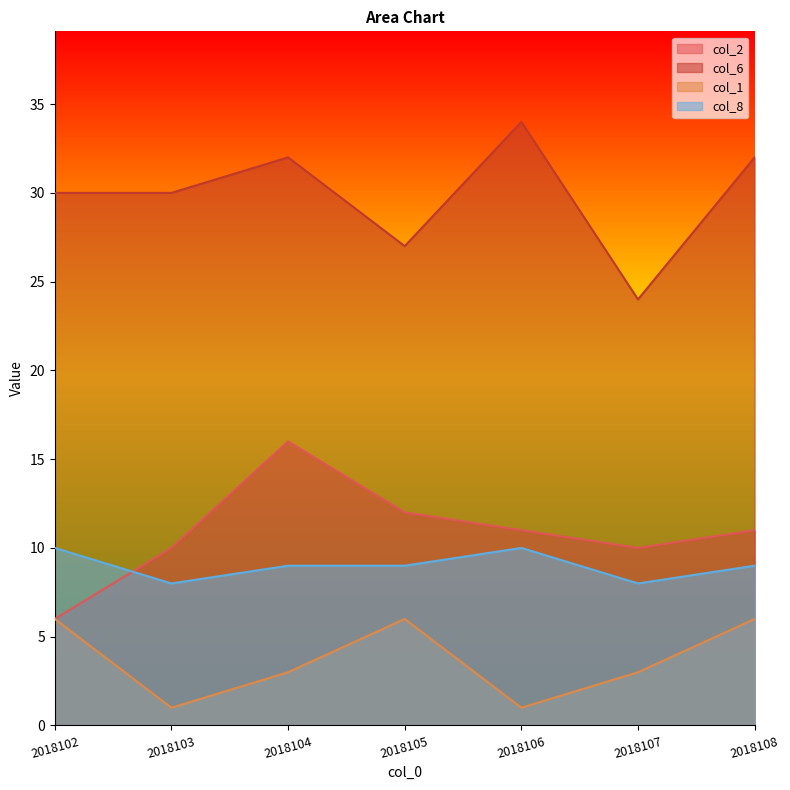

What are all the series names shown in the legend?

col_2, col_6, col_1, col_8